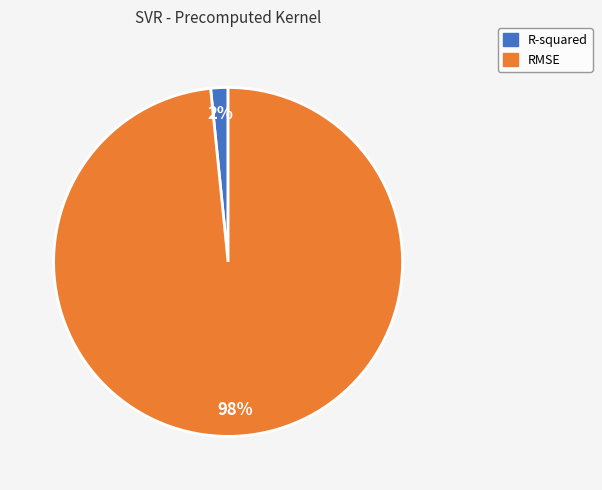

Count the number of slices in the pie.

2